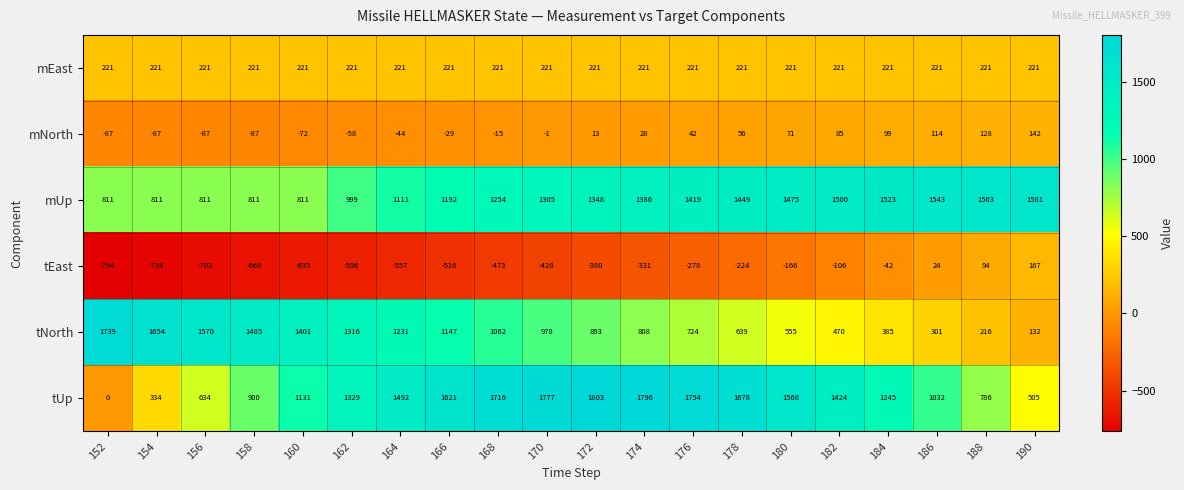

At which category does the chart reach its minimum across all series?

152